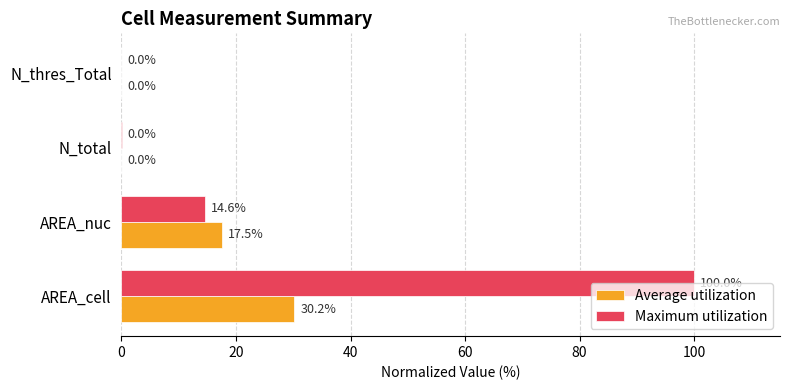

What is the maximum value shown in the chart?

100.0